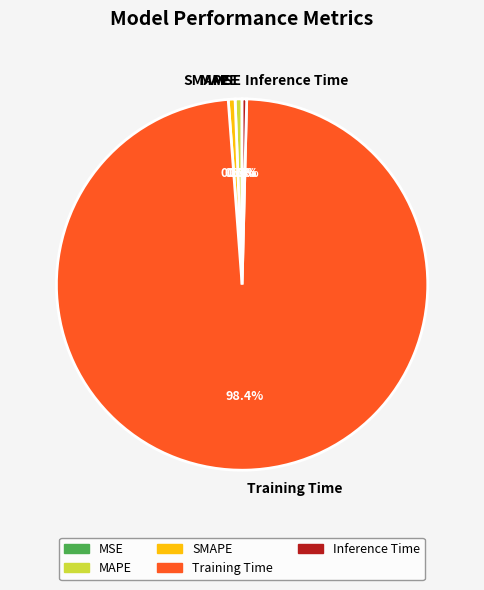

To the nearest percent, what portion does SMAPE represent?

1%